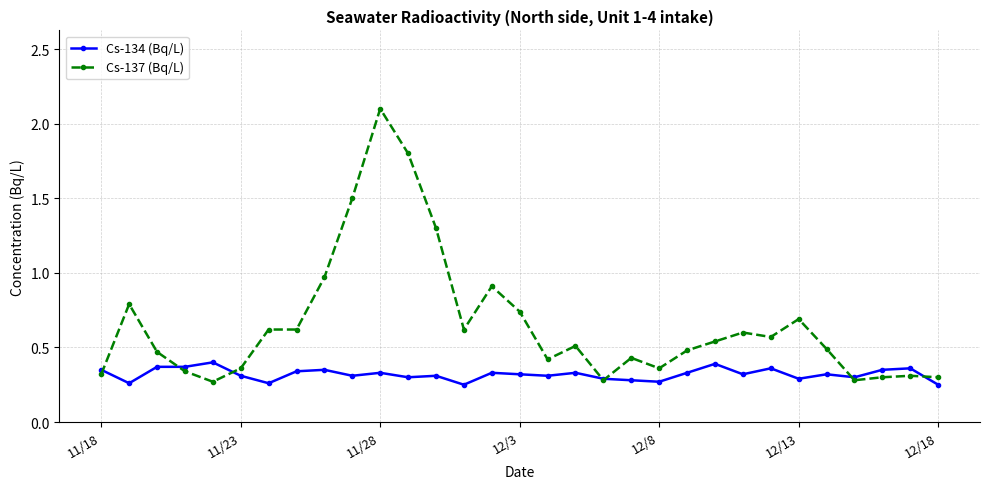

True or false: Cs-134 (Bq/L) has more than 2 points higher than both neighbors.

True